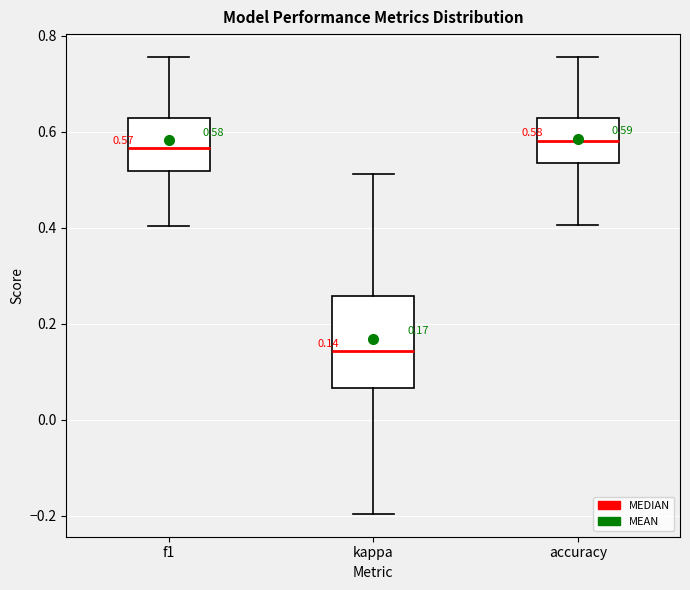

Comparing the boxes themselves (not the whiskers), which one is the tallest?

kappa